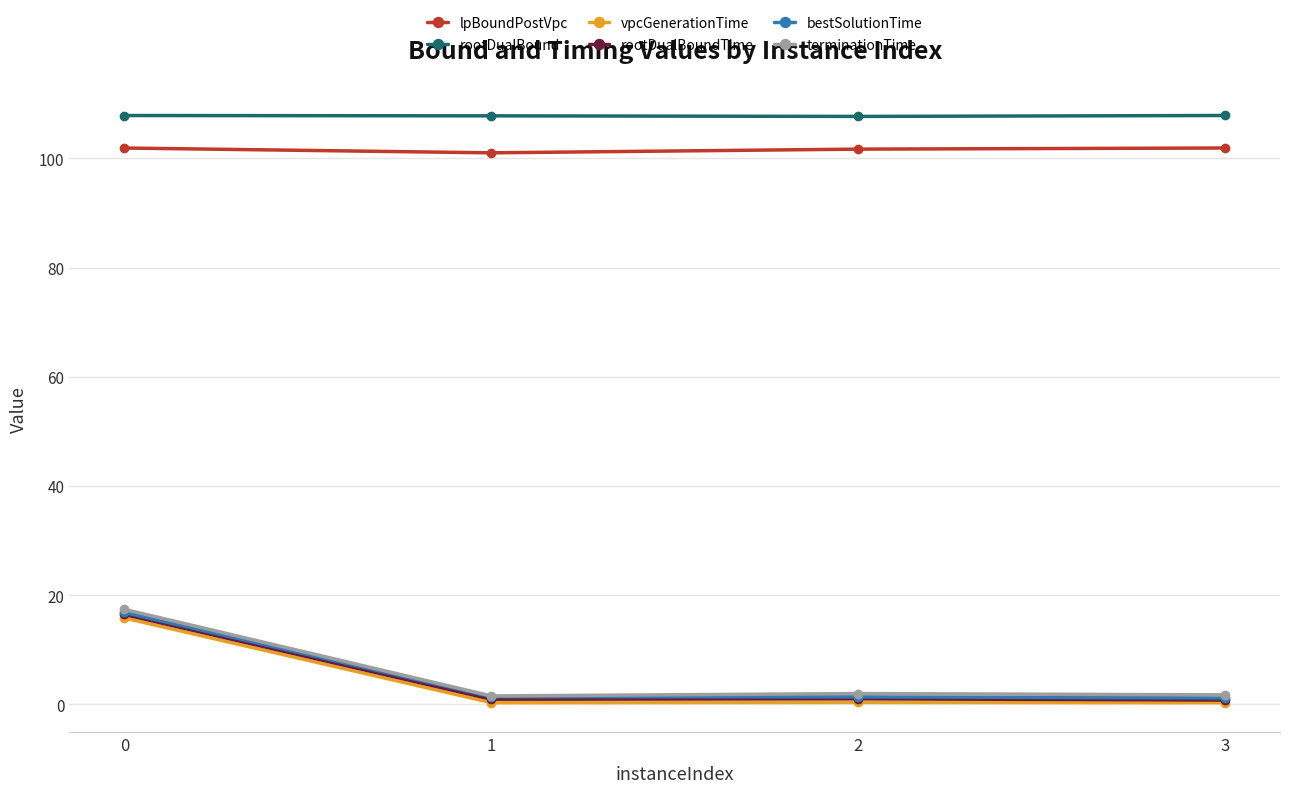

Does the chart display data point markers on the line(s)?

Yes